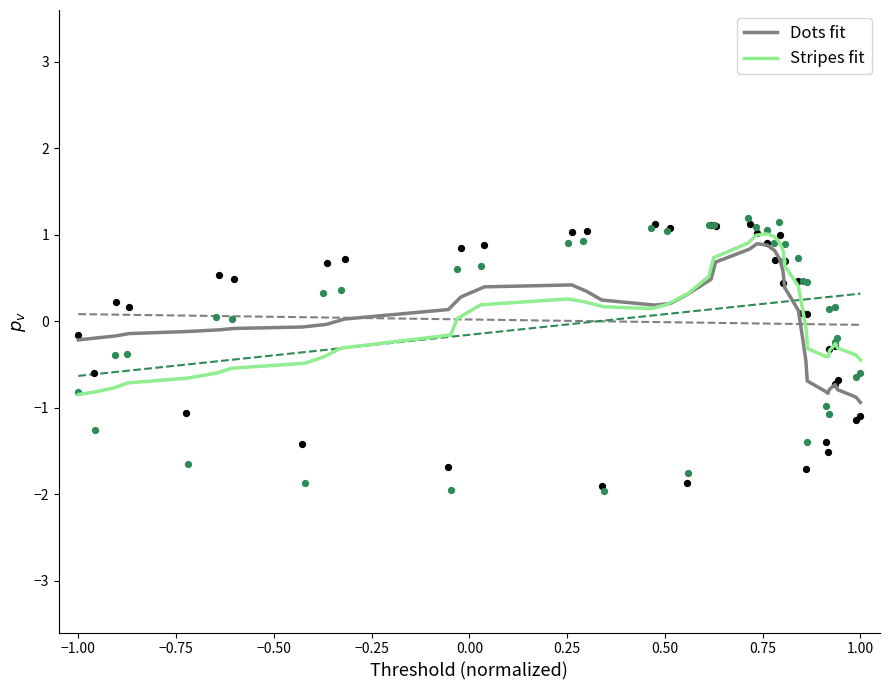

Which series has the largest Y range (max minus min)?

Stripes fit